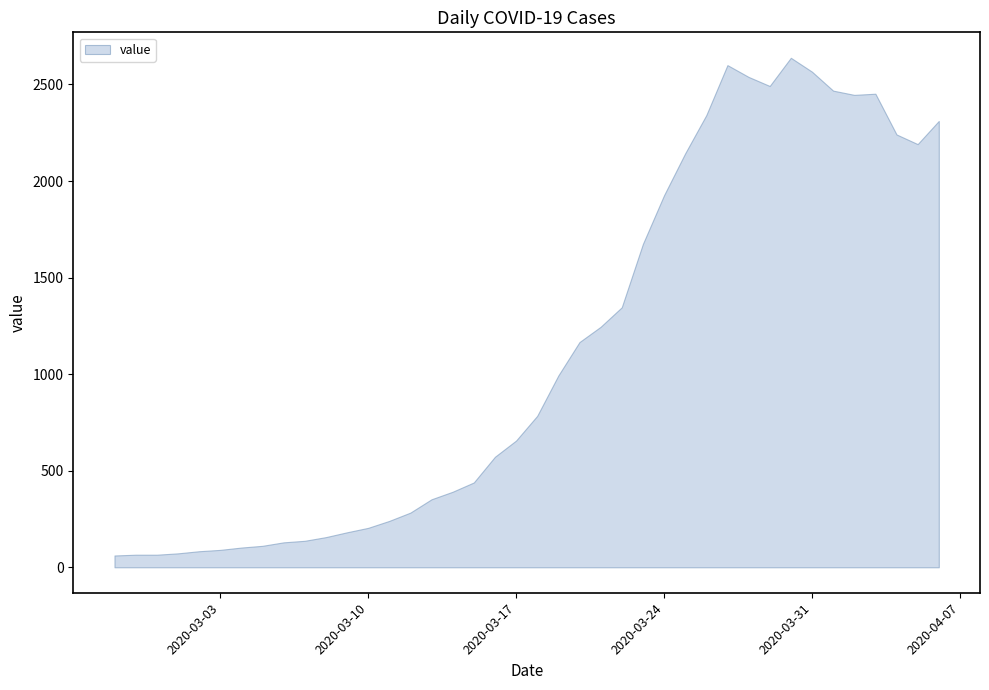

What is the change in value from 2020-03-15 to 2020-03-26?

+1902